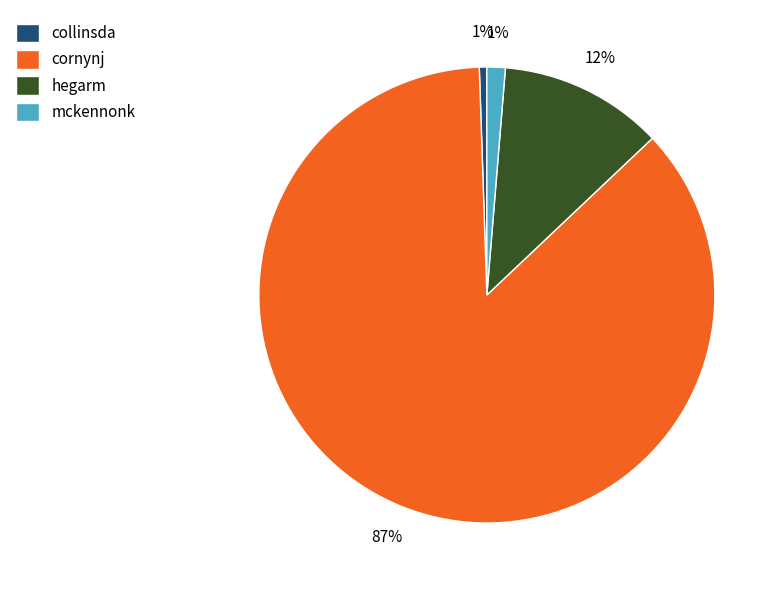

Combined, do hegarm and collinsda account for over 50%?

No